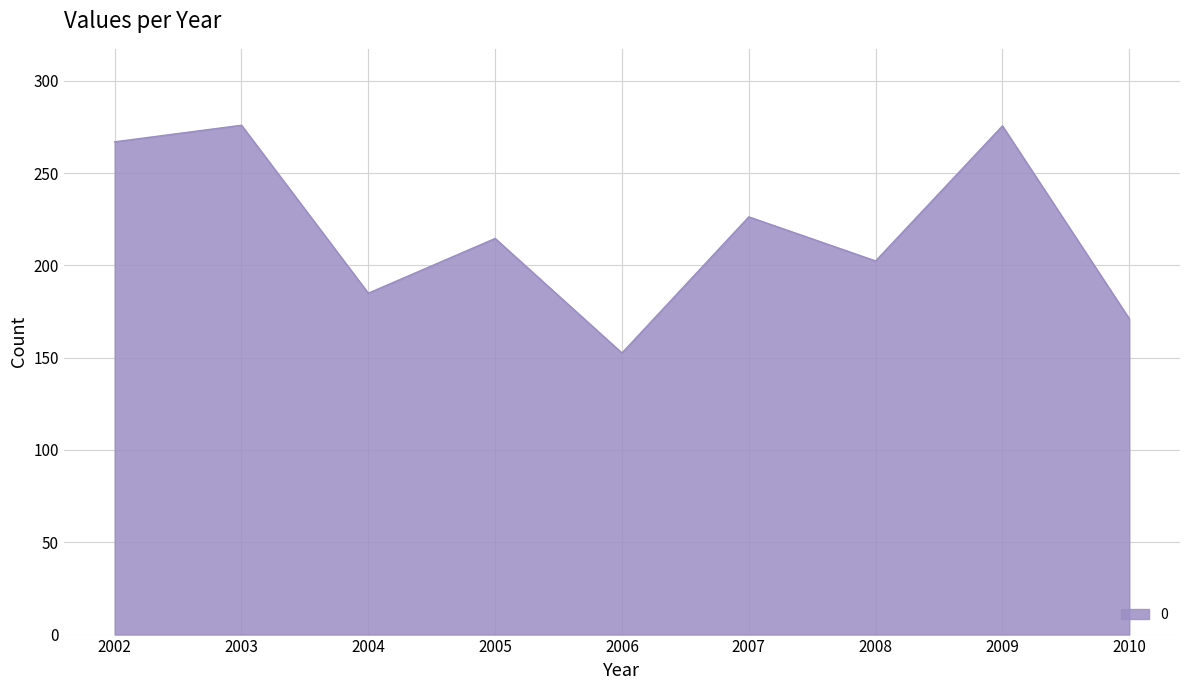

Between 2007 and 2009, which is larger?

2009